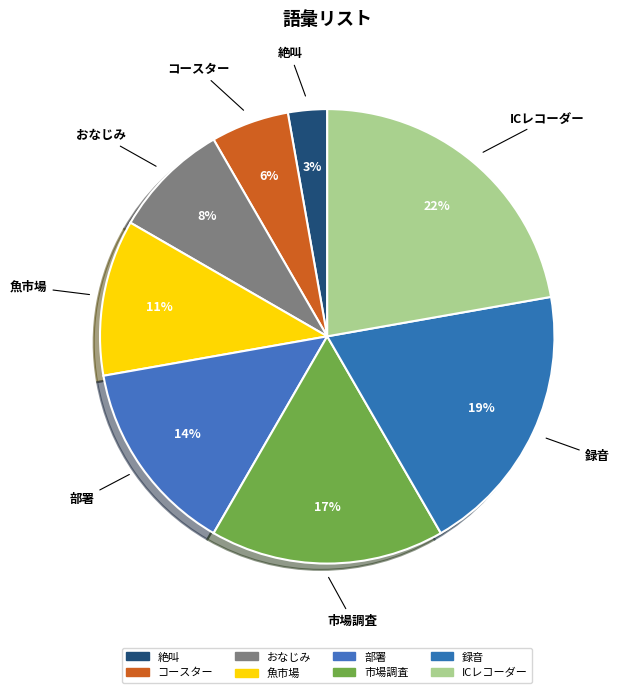

Count the number of slices in the pie.

8